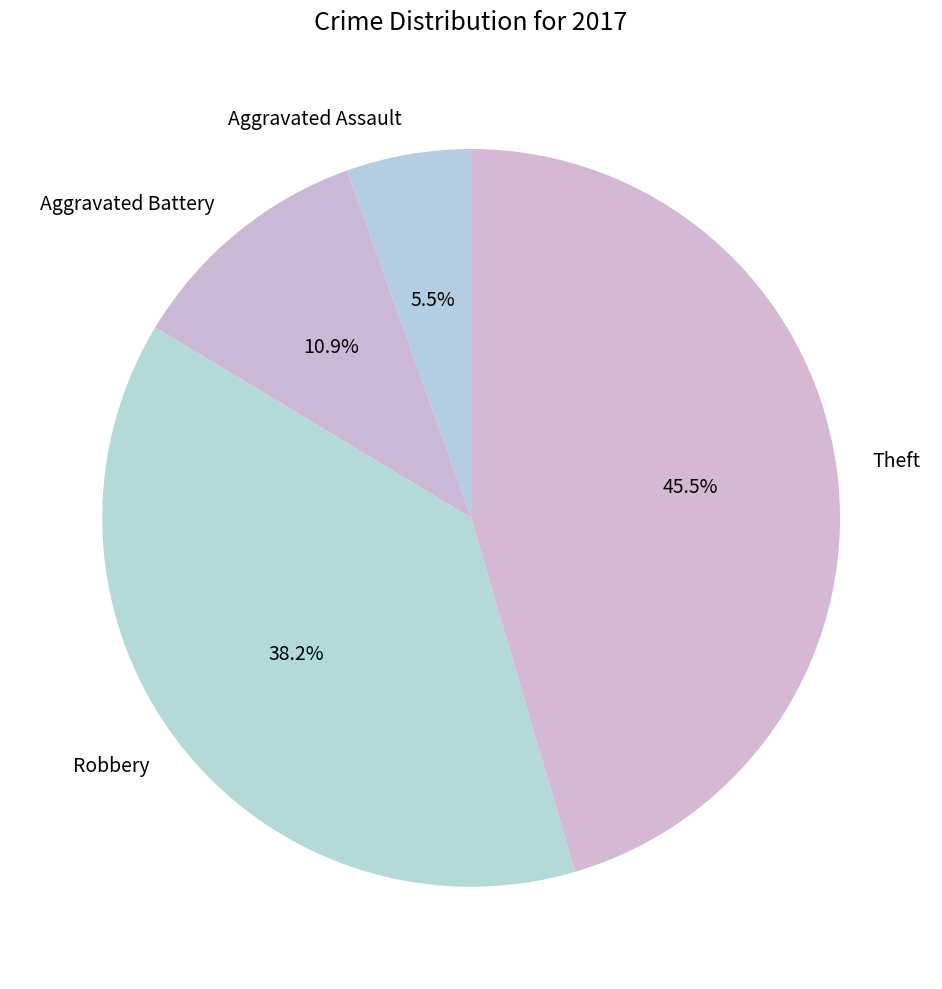

Does any single category account for the majority?

No